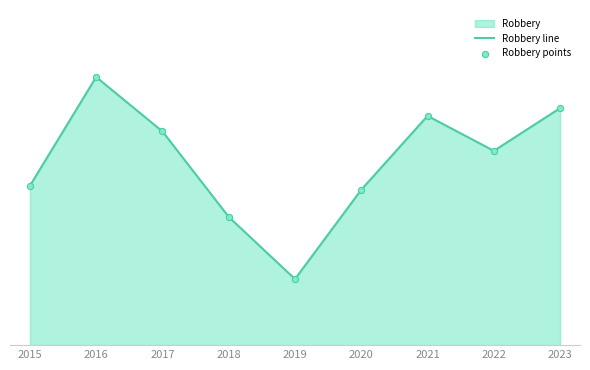

Which series has the largest Y range (max minus min)?

Robbery line